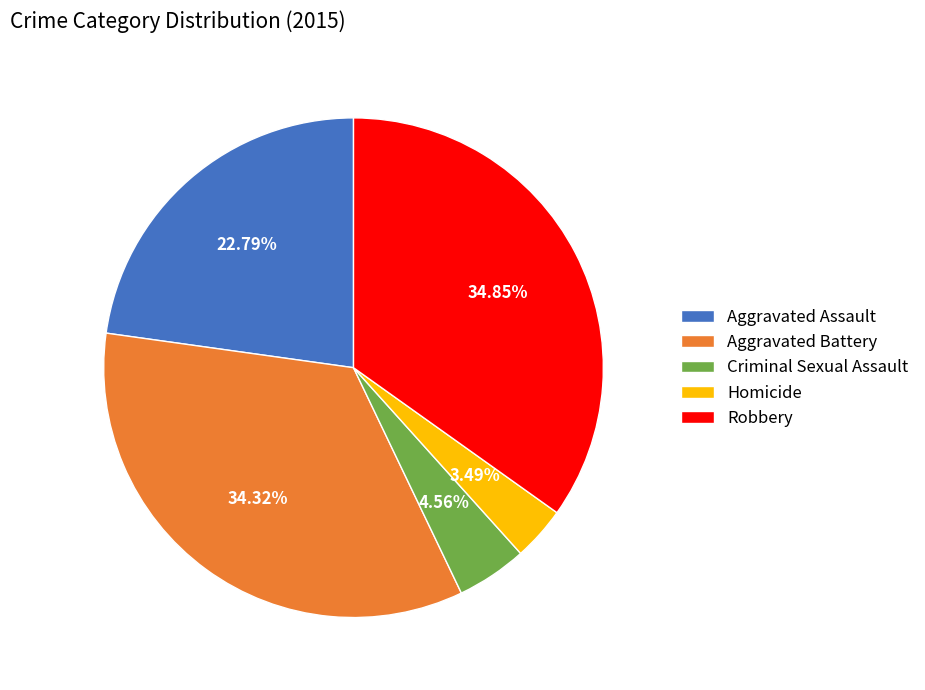

Approximately how many times larger is the value at Aggravated Battery compared to Homicide?

9.8